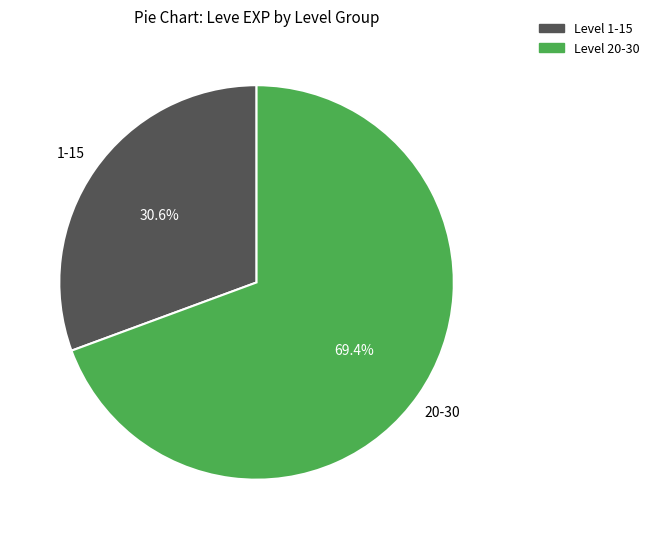

Does any single category account for the majority?

Yes